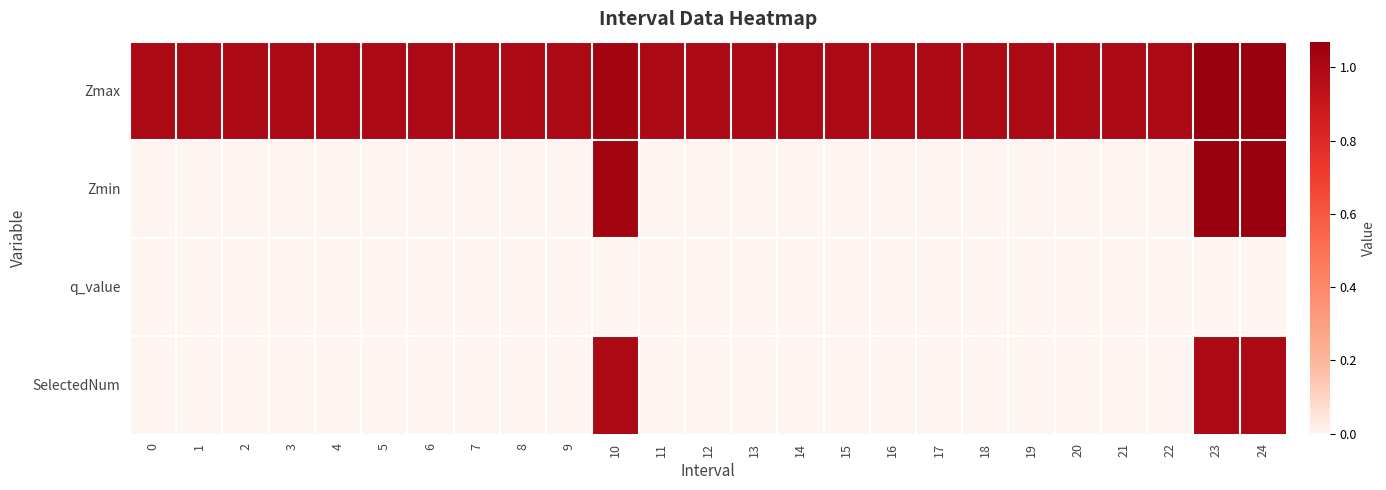

Reading left to right, what are all the values shown in this chart?

Zmax: 0=1.0	1=1.0	2=1.0	3=1.0	4=1.0	5=1.0	6=1.0	7=1.0	8=1.0	9=1.0	10=1.0	11=1.0	12=1.0	13=1.0	14=1.0	15=1.0	16=1.0	17=1.0	18=1.0	19=1.0	20=1.0	21=1.0	22=1.0	23=1.1	24=1.1
Zmin: 0=0.0	1=0.0	2=0.0	3=0.0	4=0.0	5=0.0	6=0.0	7=0.0	8=0.0	9=0.0	10=1.0	11=0.0	12=0.0	13=0.0	14=0.0	15=0.0	16=0.0	17=0.0	18=0.0	19=0.0	20=0.0	21=0.0	22=0.0	23=1.1	24=1.1
q_value: 0=0.0	1=0.0	2=0.0	3=0.0	4=0.0	5=0.0	6=0.0	7=0.0	8=0.0	9=0.0	10=-0.0	11=0.0	12=0.0	13=0.0	14=0.0	15=0.0	16=0.0	17=0.0	18=0.0	19=0.0	20=0.0	21=0.0	22=0.0	23=-0.0	24=-0.0
SelectedNum: 0=0.0	1=0.0	2=0.0	3=0.0	4=0.0	5=0.0	6=0.0	7=0.0	8=0.0	9=0.0	10=1.0	11=0.0	12=0.0	13=0.0	14=0.0	15=0.0	16=0.0	17=0.0	18=0.0	19=0.0	20=0.0	21=0.0	22=0.0	23=1.0	24=1.0